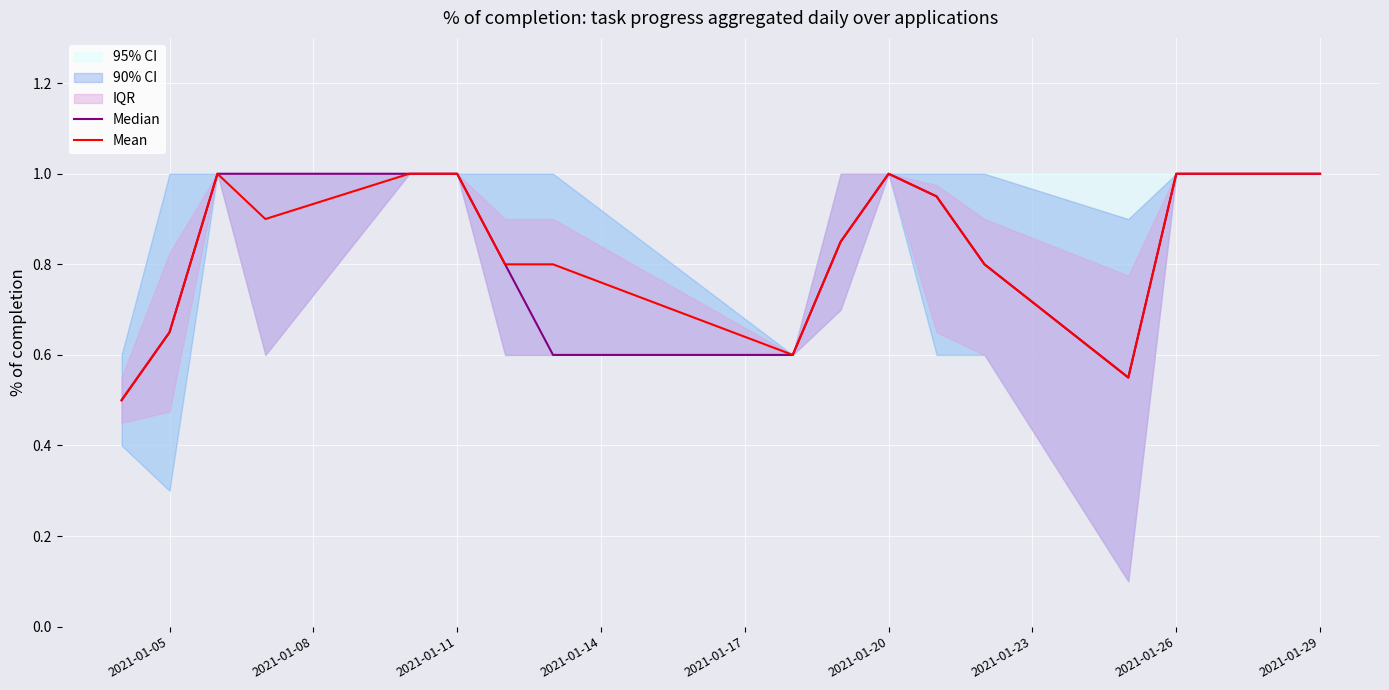

True or false: Median and Mean intersect in this chart.

False